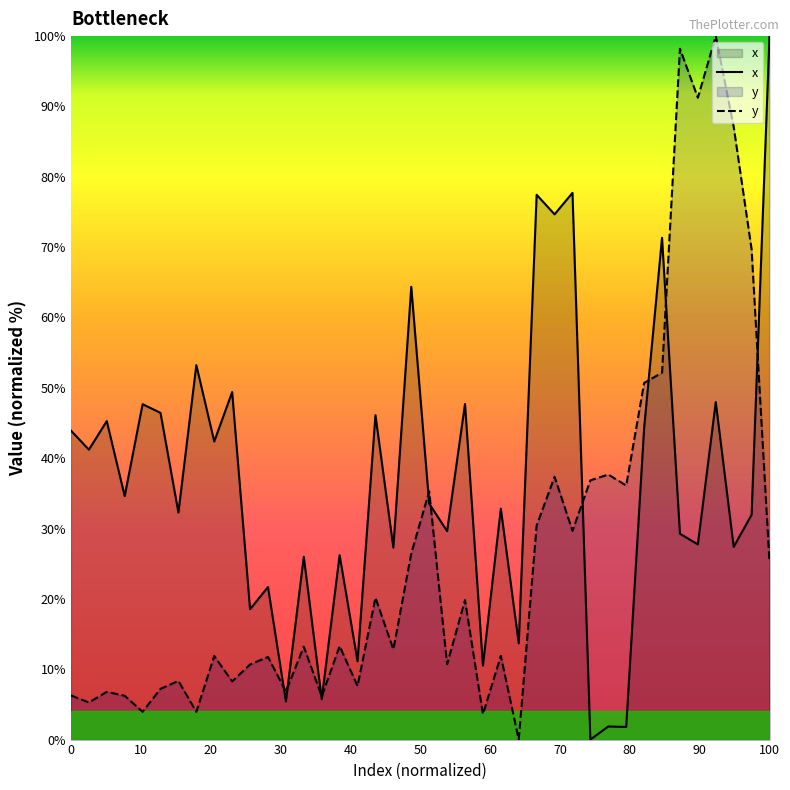

What is the spread (max minus min) of values at 0?

37.6